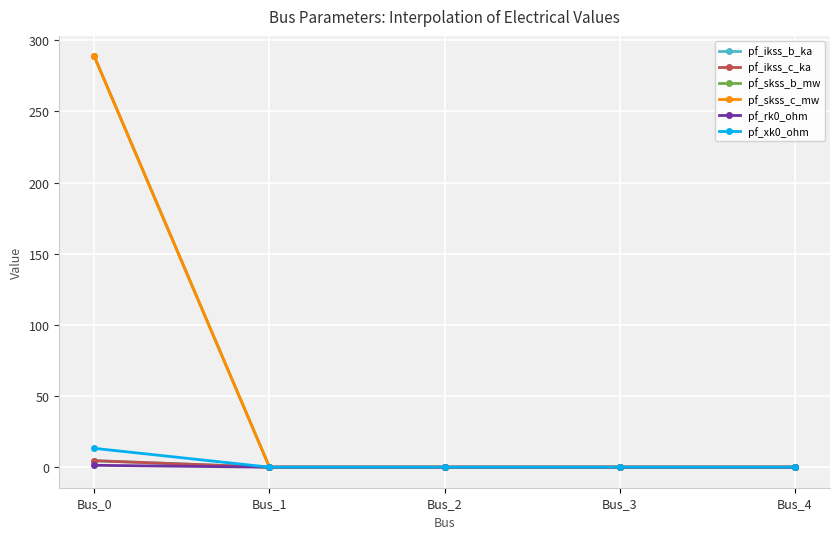

Is this an area chart (filled region under the line)?

No